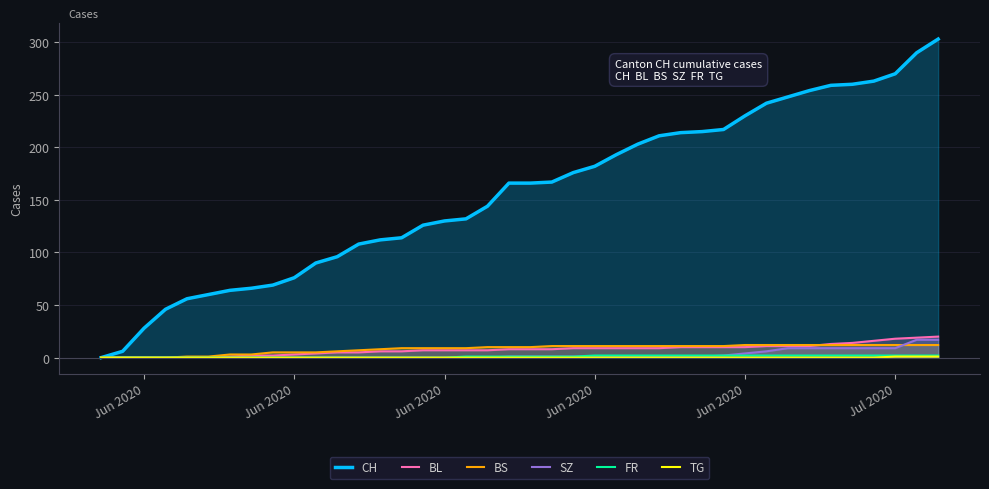

Does the chart display data point markers on the line(s)?

No